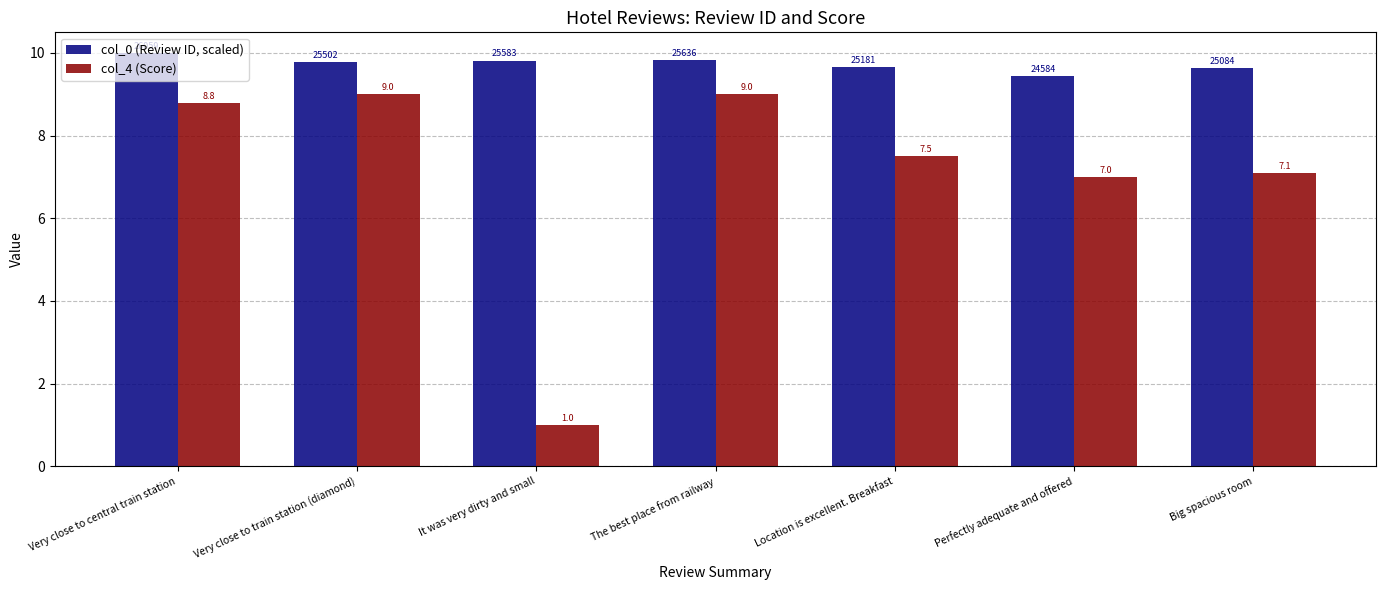

At which label does col_4 (Score) reach its minimum?

It was very dirty and small